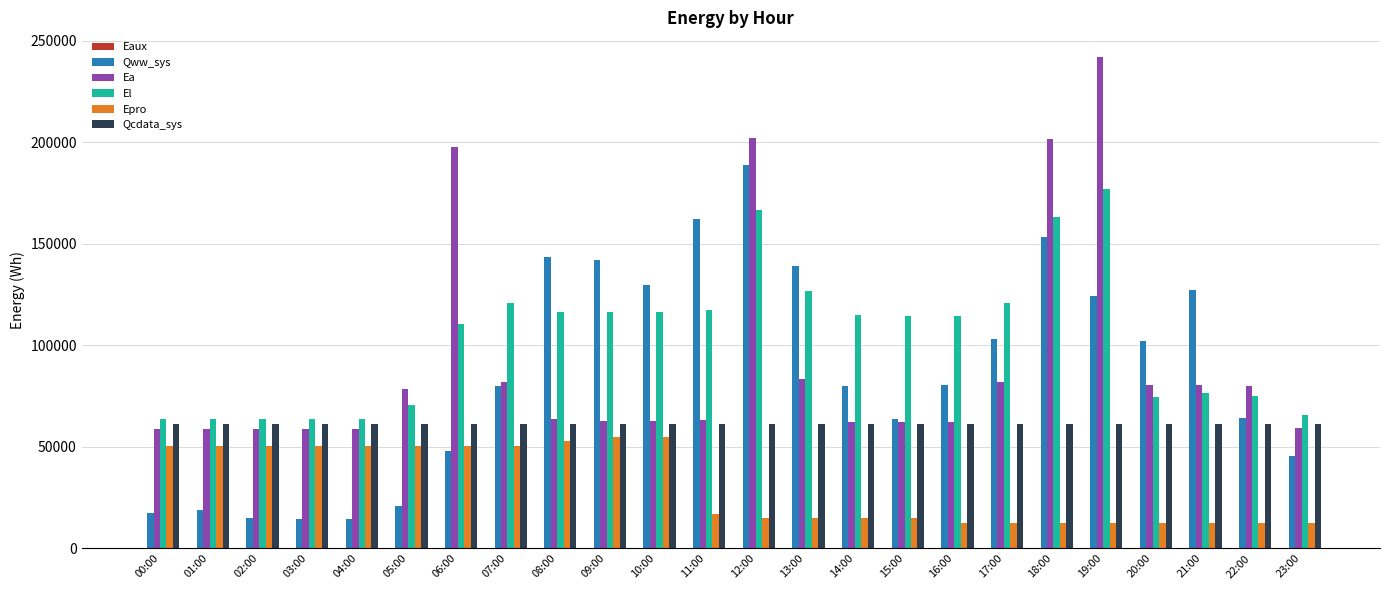

What is the spread (max minus min) of values at 08:00?

143383.4